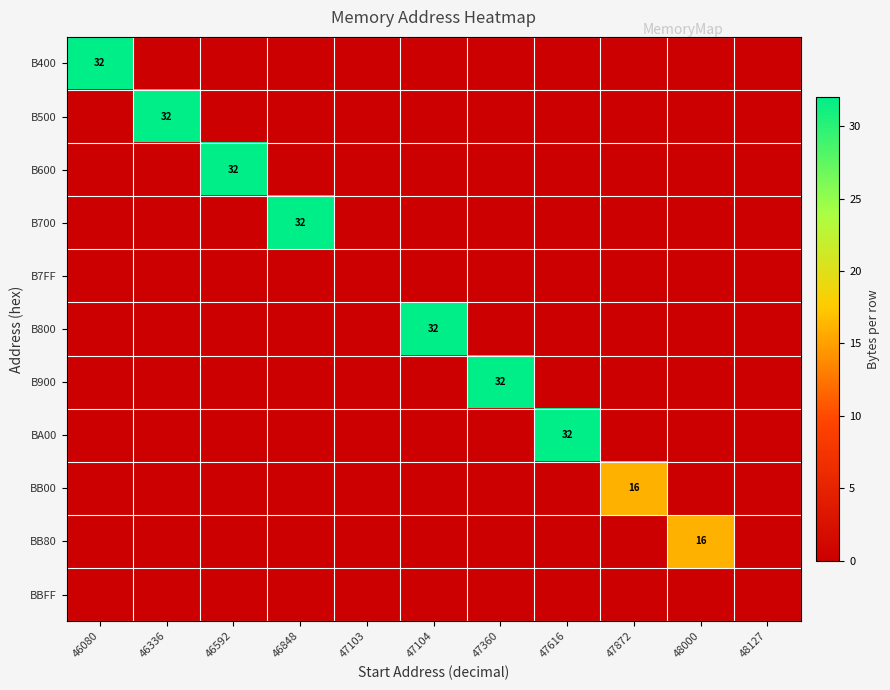

The value of BB80 at 47616 is 10. True or false?

False